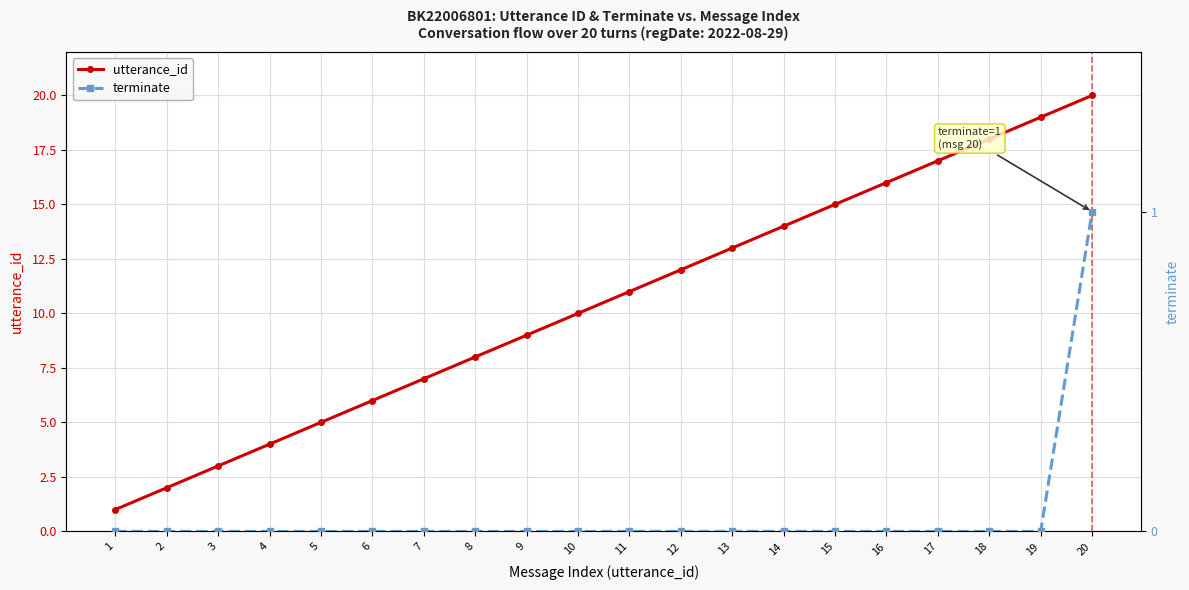

At 6, list the series in order from largest to smallest.

utterance_id, terminate